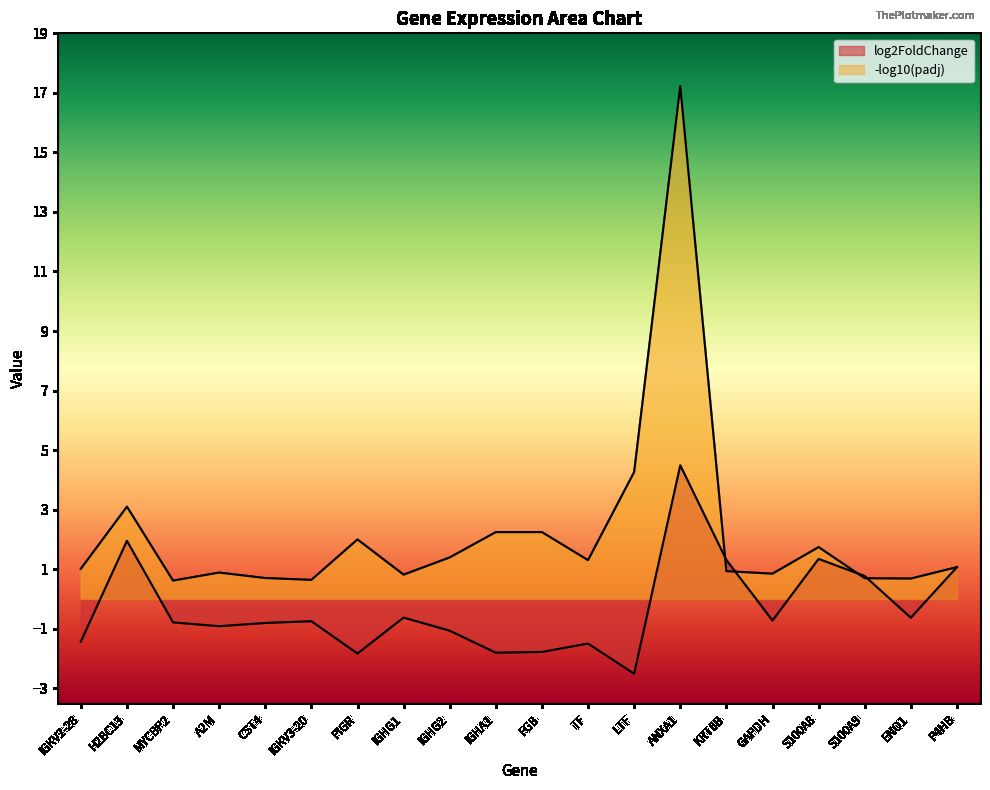

The log2FoldChange series shows -1.8 at IGHA1. True or false?

True